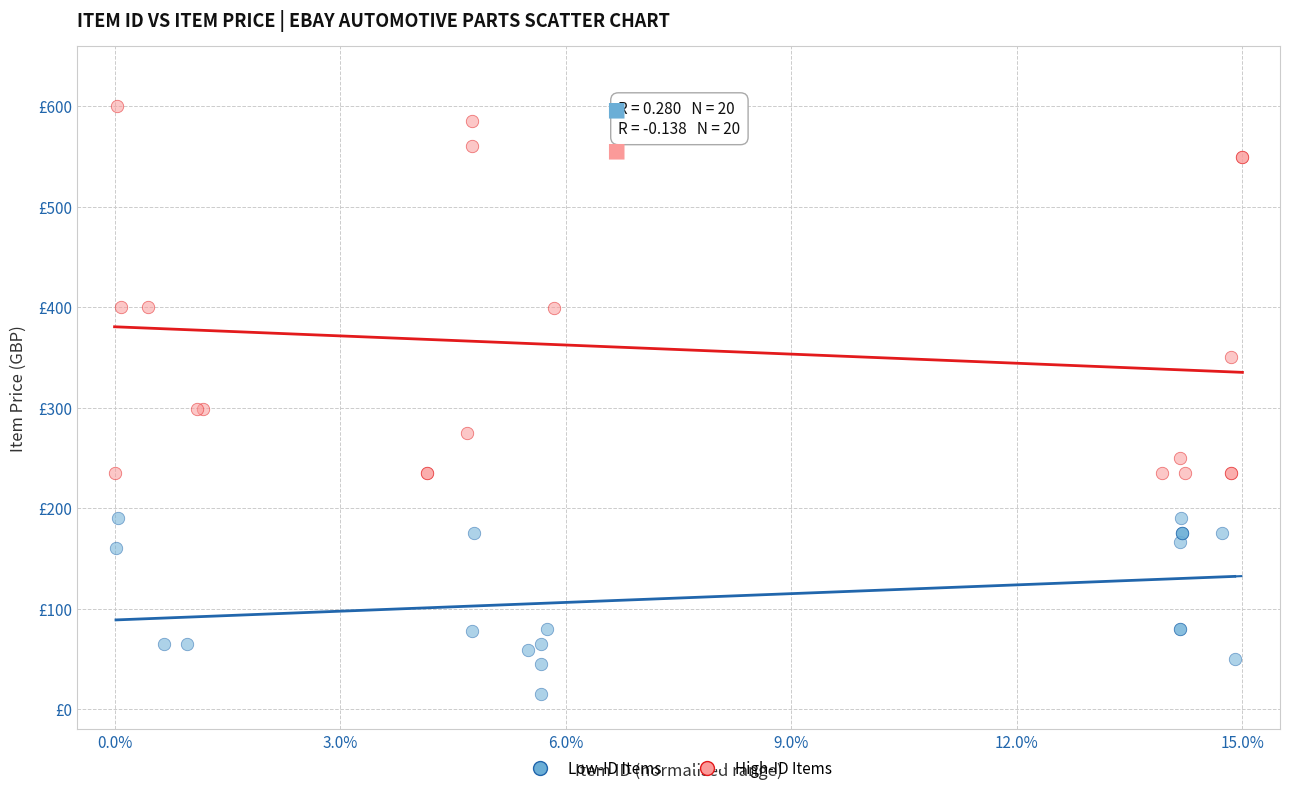

Which series contains the lowest Y value?

Low-ID Items